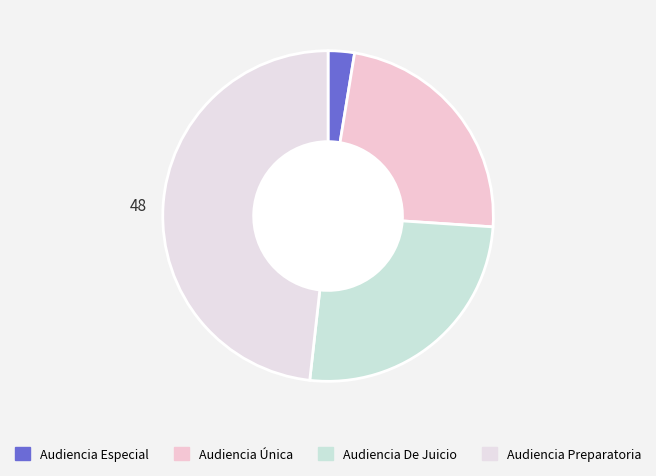

Rank the categories by value from highest to lowest.

Audiencia Preparatoria, Audiencia De Juicio, Audiencia Única, Audiencia Especial